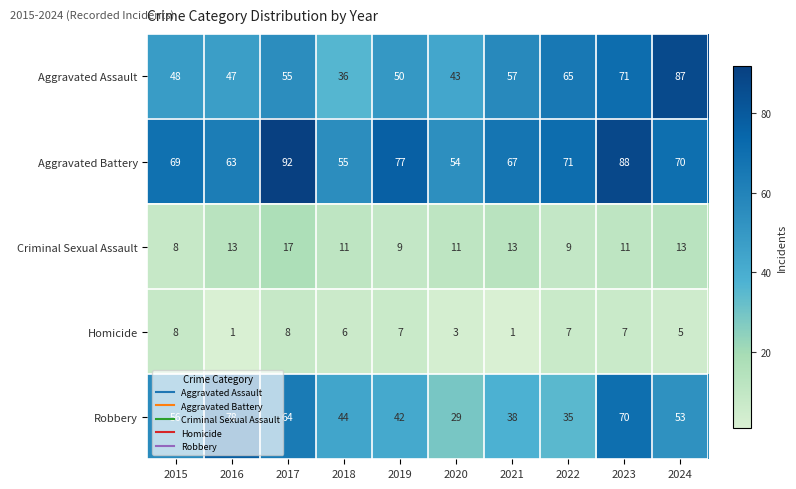

Rank the series by their maximum value, from lowest to highest.

Homicide, Criminal Sexual Assault, Robbery, Aggravated Assault, Aggravated Battery